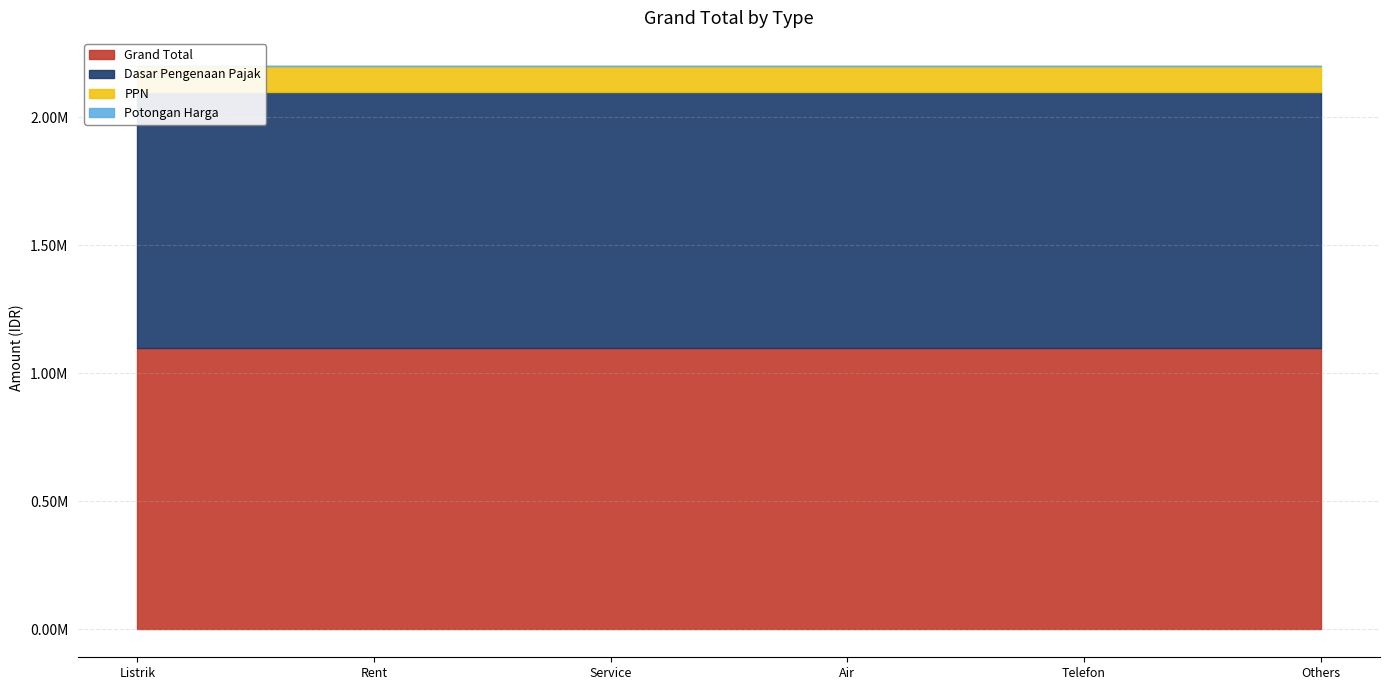

What is the lowest value of the Dasar Pengenaan Pajak series?

1000000